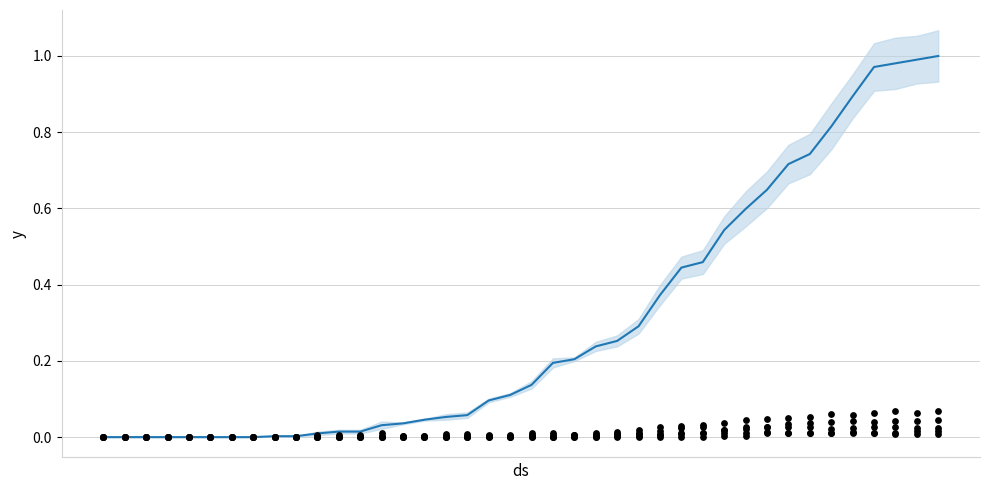

Which series reaches the maximum Y coordinate?

CH (normalized)